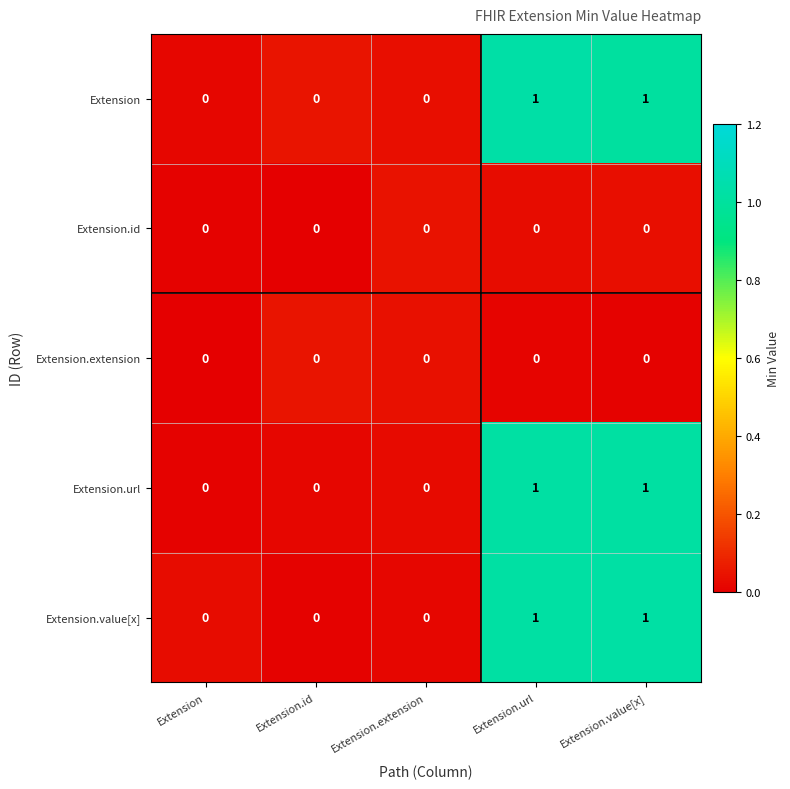

What is the total value across all series at Extension.url?

3